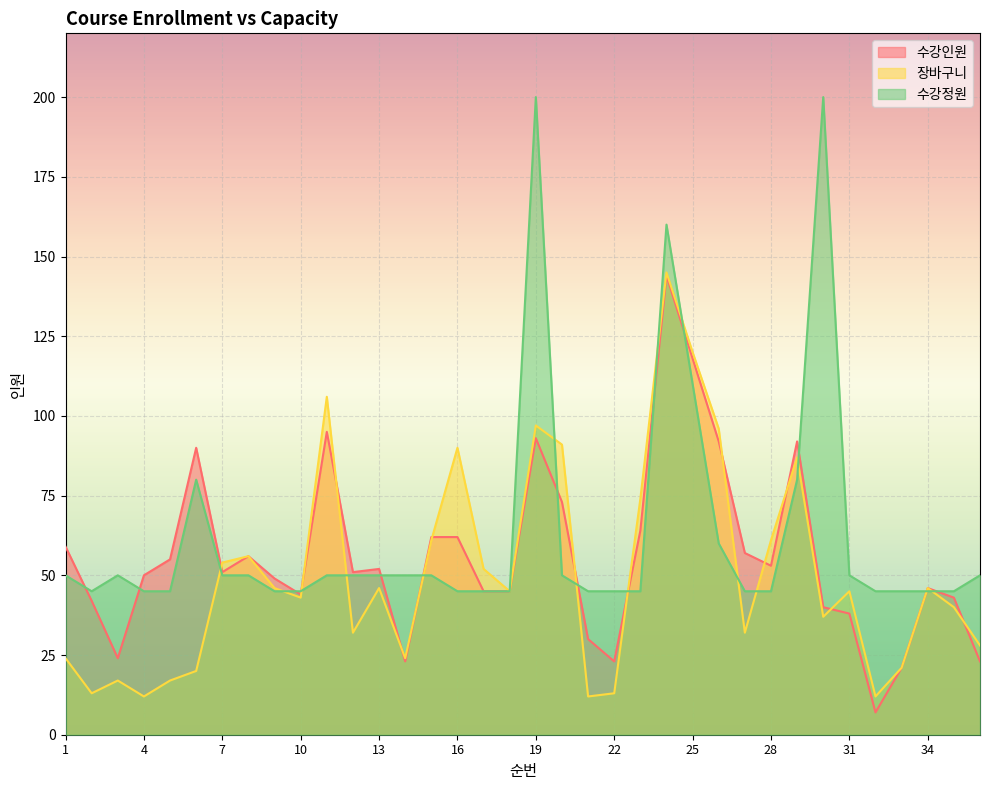

True or false: 수강정원 has more than 1 interior local peaks.

True